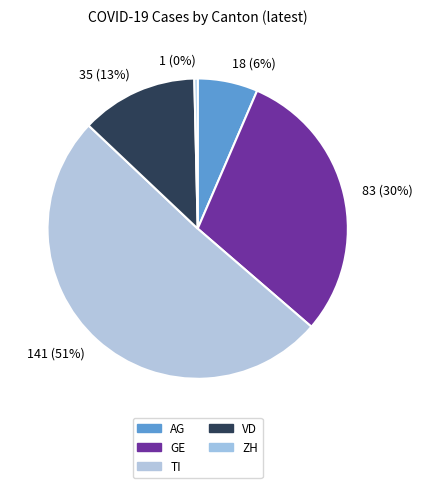

Which category has the biggest portion of the pie?

TI